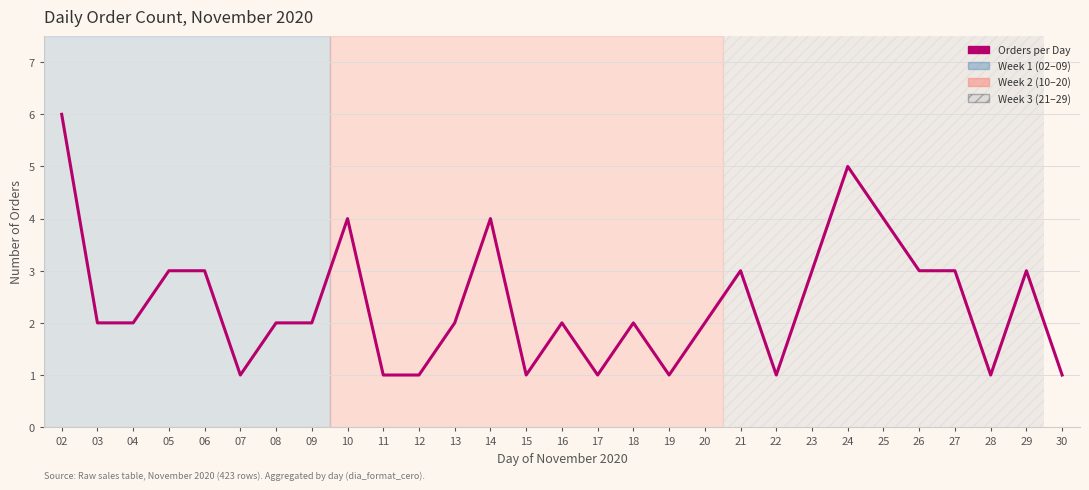

What is the sum of the values at 28 and 03?

3